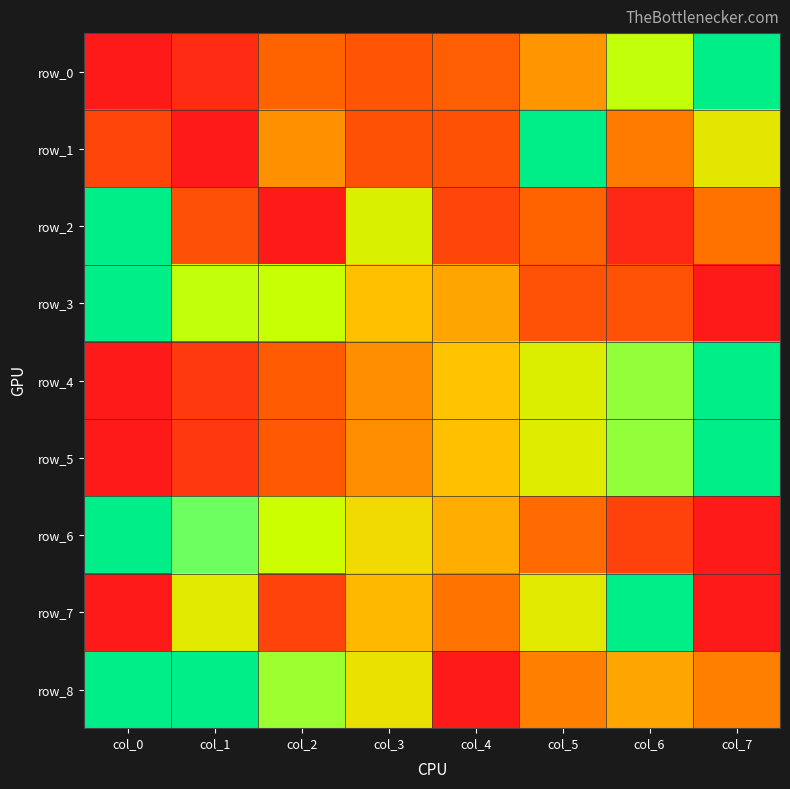

Reading right to left, transcribe all the data shown in this chart.

row_0: 1.0	0.8	0.4	0.3	0.2	0.3	0.1	0.0
row_1: 0.7	0.4	1.0	0.2	0.2	0.4	0.0	0.2
row_2: 0.3	0.1	0.3	0.2	0.7	0.0	0.2	1.0
row_3: 0.0	0.2	0.2	0.5	0.5	0.8	0.8	1.0
row_4: 1.0	0.8	0.7	0.5	0.4	0.3	0.1	0.0
row_5: 1.0	0.8	0.7	0.5	0.4	0.3	0.1	0.0
row_6: 0.0	0.2	0.3	0.5	0.6	0.7	0.9	1.0
row_7: 0.0	1.0	0.7	0.3	0.5	0.2	0.7	0.0
row_8: 0.4	0.5	0.4	0.0	0.6	0.8	1.0	1.0